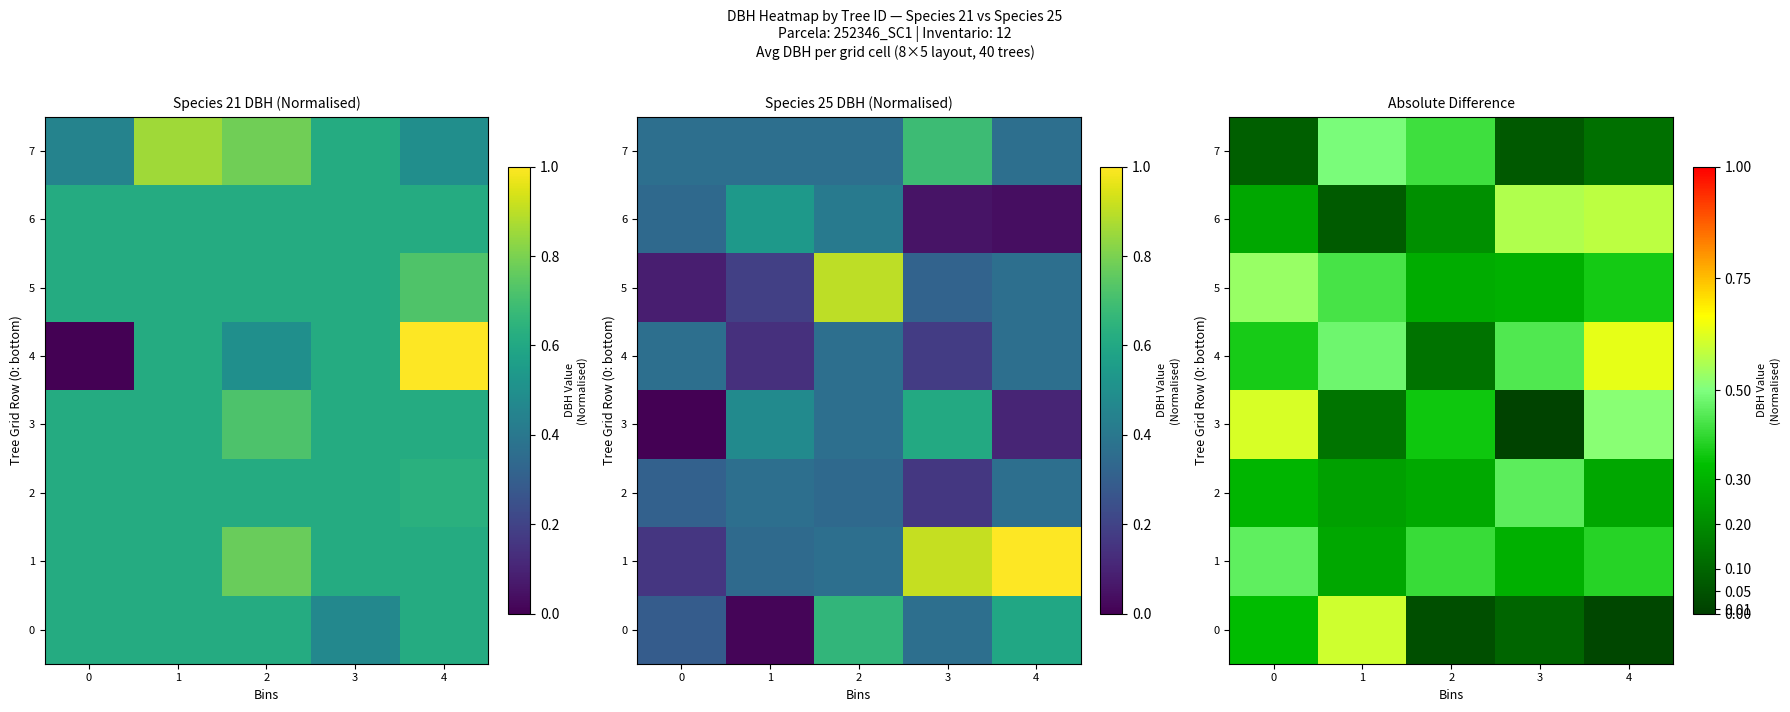

Reading left to right, extract all data points from this chart.

row_0: 0=0.3	1=0.6	2=0.0	3=0.1	4=0.0
row_1: 0=0.5	1=0.3	2=0.4	3=0.3	4=0.4
row_2: 0=0.3	1=0.3	2=0.3	3=0.5	4=0.3
row_3: 0=0.6	1=0.1	2=0.4	3=0.0	4=0.5
row_4: 0=0.4	1=0.5	2=0.1	3=0.4	4=0.6
row_5: 0=0.5	1=0.4	2=0.3	3=0.3	4=0.4
row_6: 0=0.3	1=0.1	2=0.2	3=0.6	4=0.6
row_7: 0=0.1	1=0.5	2=0.4	3=0.1	4=0.1